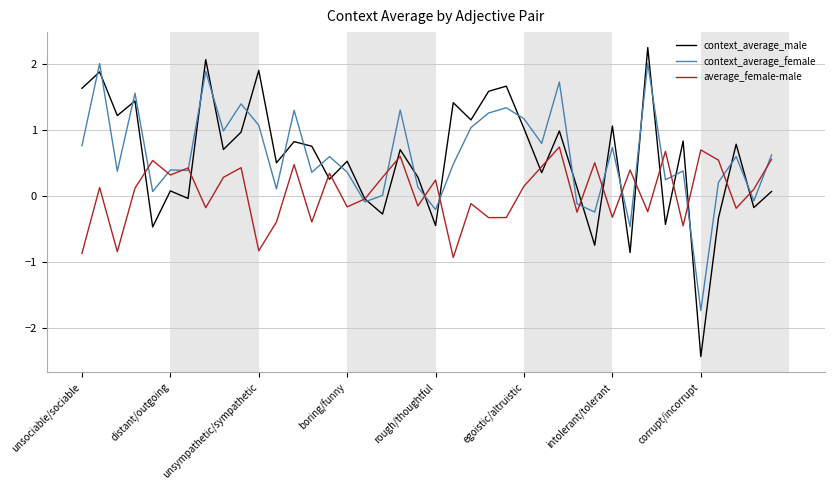

What is the maximum value for average_female-male?

0.7